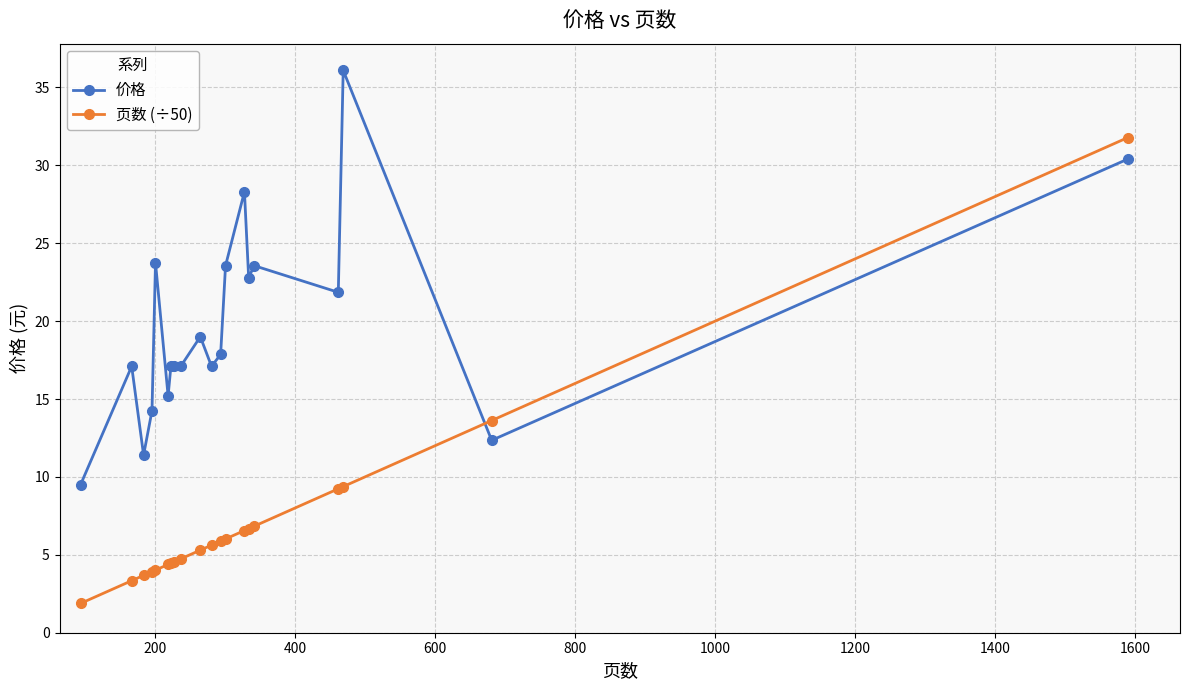

What is the value of the 页数 (÷50) point at the 17th from the left?

9.2